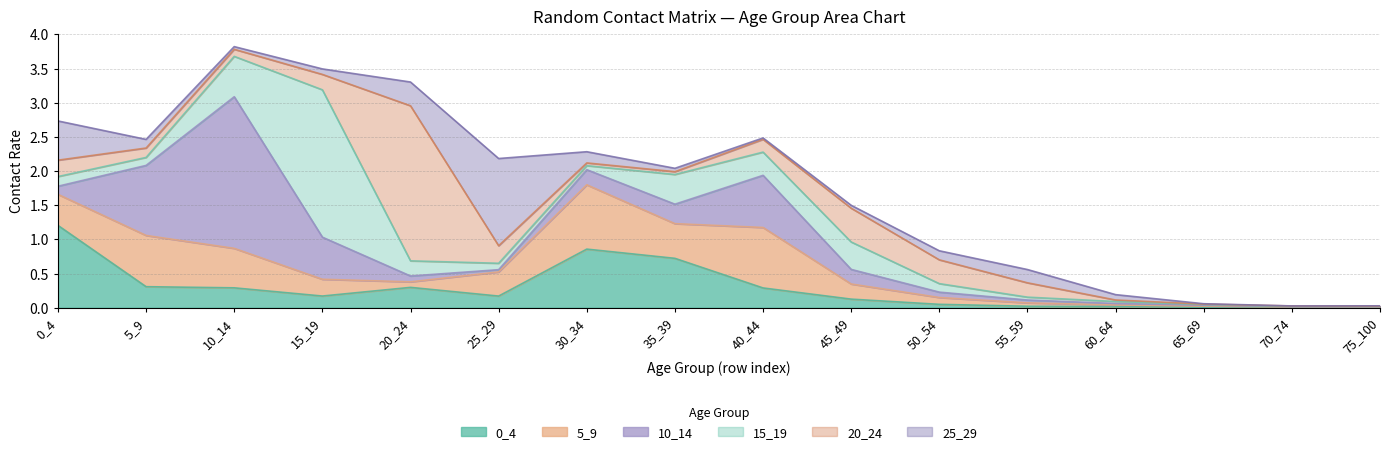

Which has a higher value, 30_34 or 75_100?

30_34